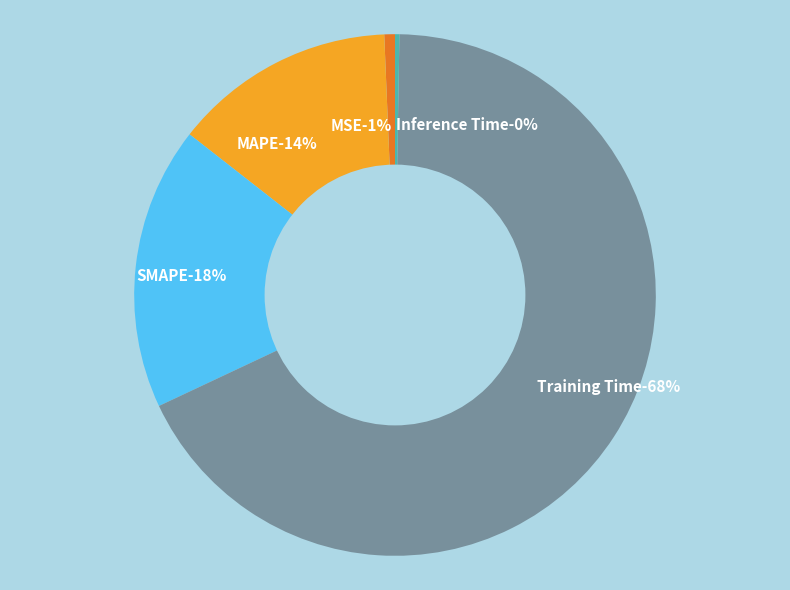

Which slice is the largest?

Training Time